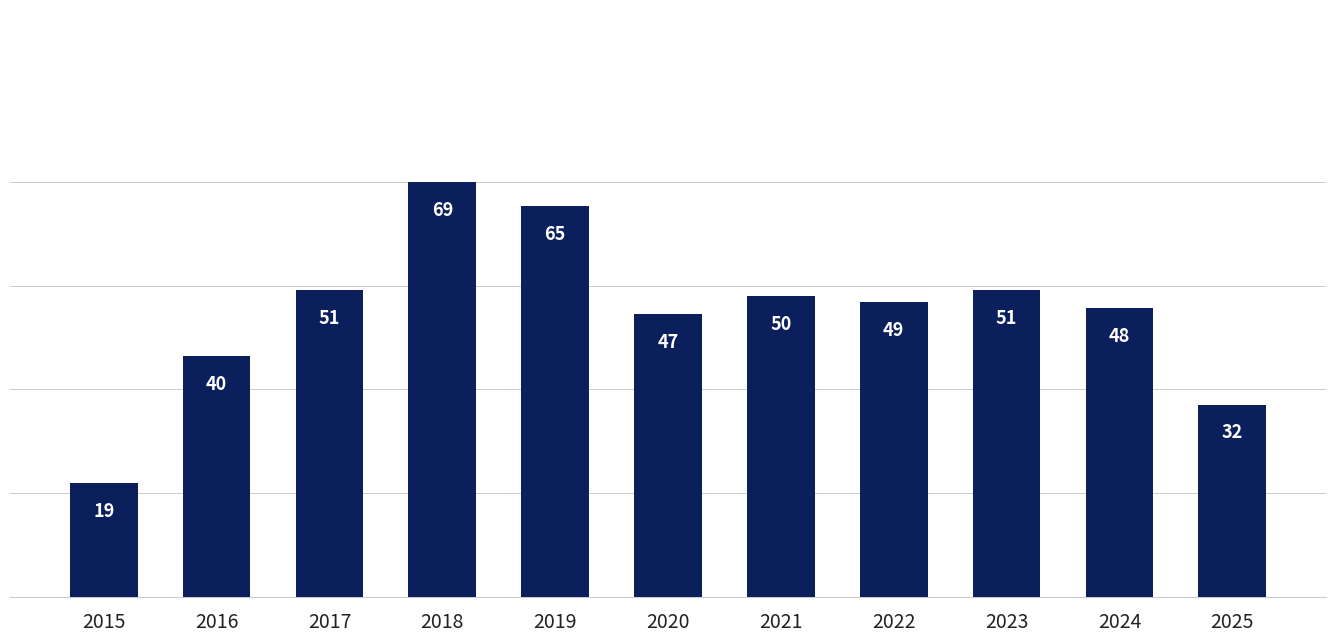

What is the sum of all values?

521